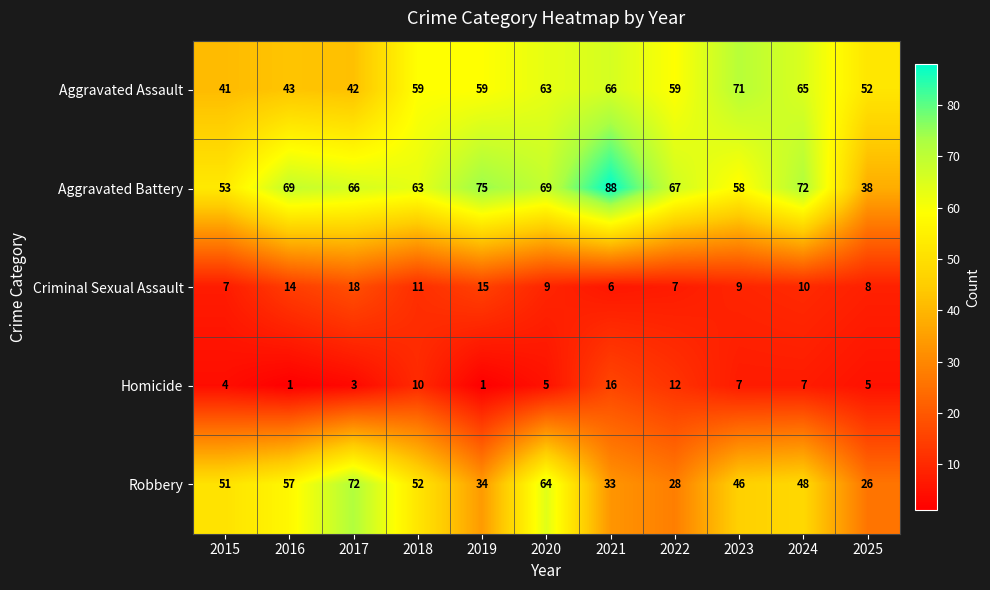

Count the number of data series in this chart.

5